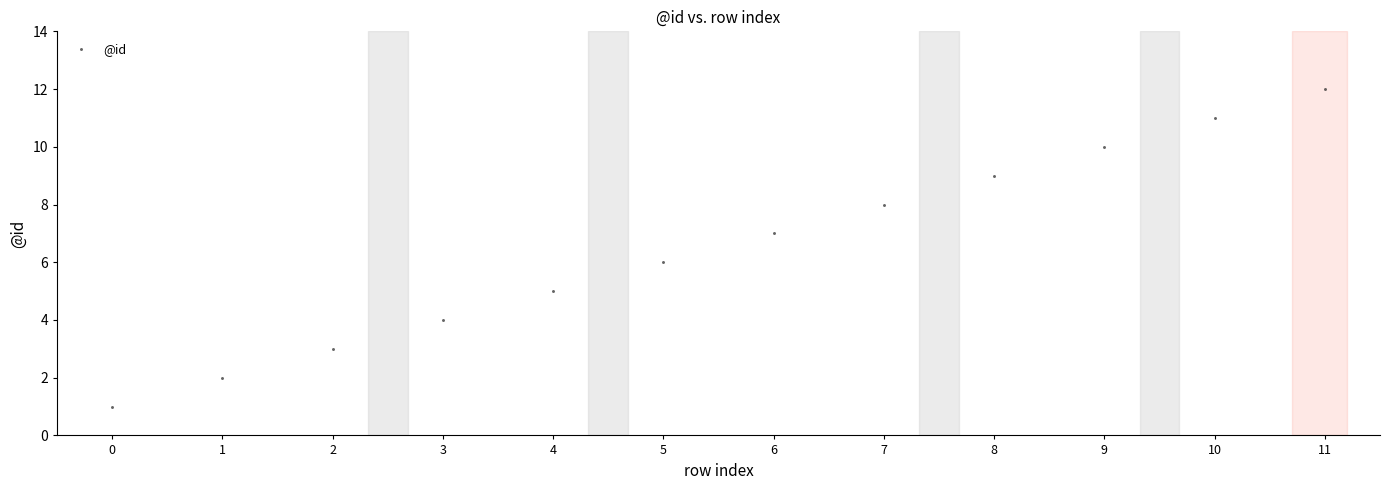

What is the range of Y values (max minus min)?

11